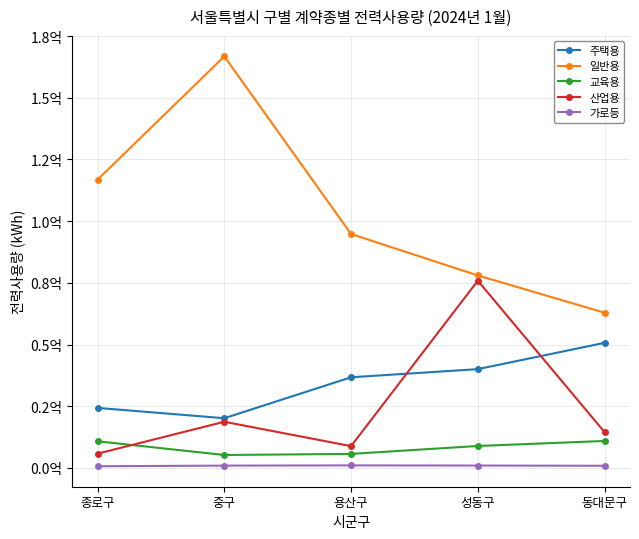

What is the difference between the second highest and minimum values in the 가로등 series?

275321